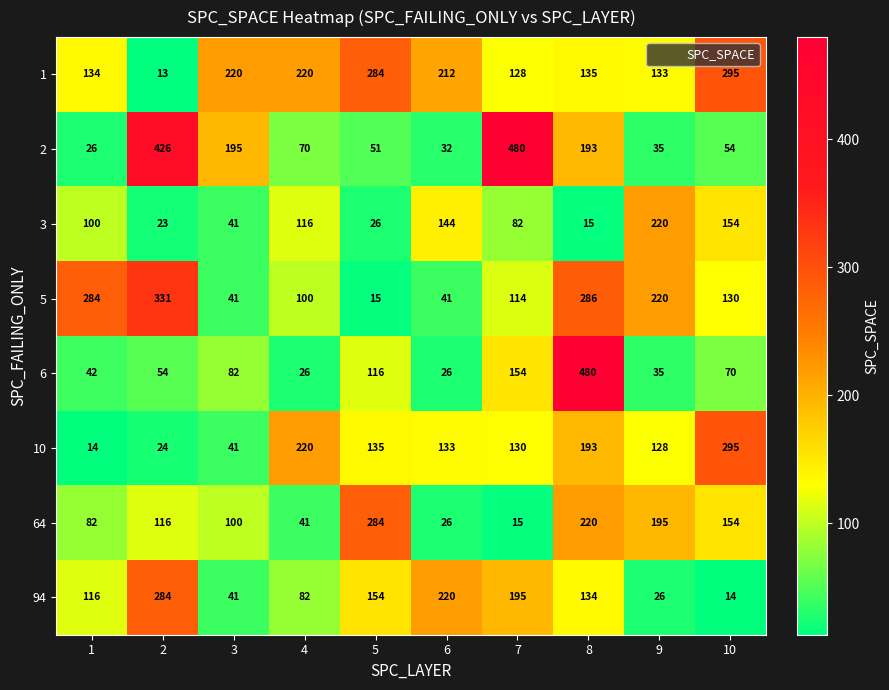

Where is 6 nearest to the value 253?

7